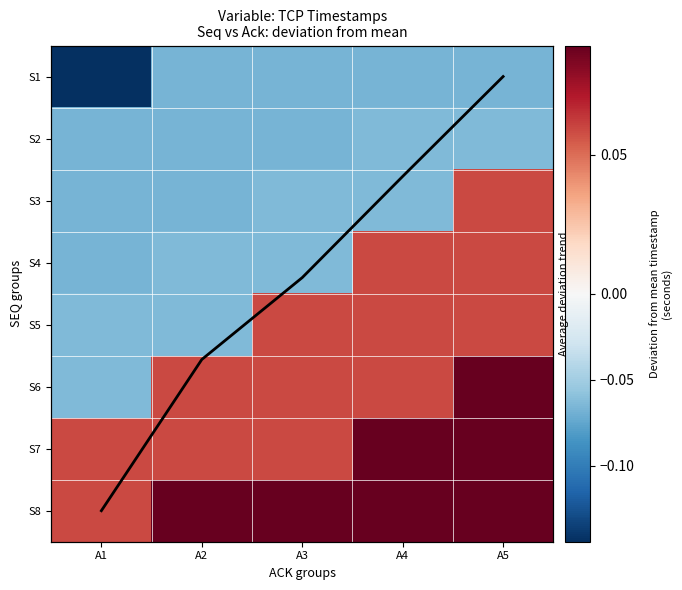

How many distinct data groups are displayed?

9